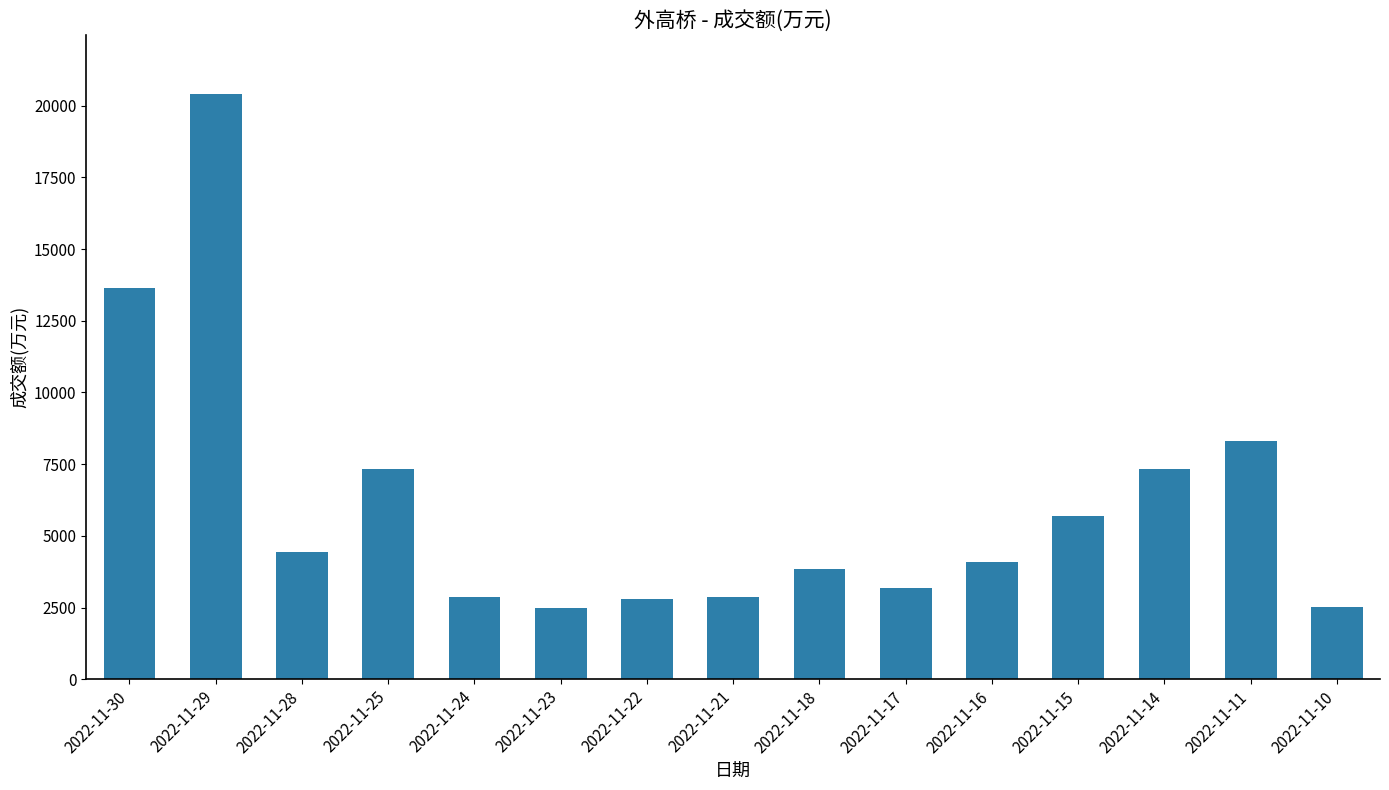

Is it true that the value at 2022-11-10 is 2524?

True